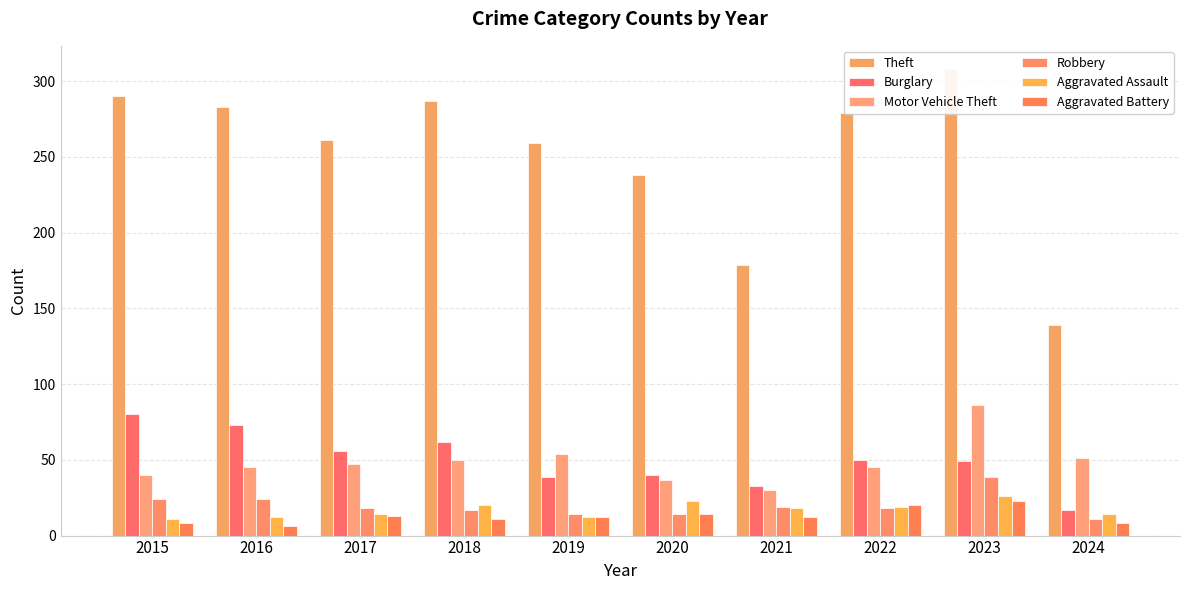

Reading left to right, transcribe all the data shown in this chart.

Theft: 2015=290	2016=283	2017=261	2018=287	2019=259	2020=238	2021=179	2022=279	2023=308	2024=139
Burglary: 2015=80	2016=73	2017=56	2018=62	2019=39	2020=40	2021=33	2022=50	2023=49	2024=17
Motor Vehicle Theft: 2015=40	2016=45	2017=47	2018=50	2019=54	2020=37	2021=30	2022=45	2023=86	2024=51
Robbery: 2015=24	2016=24	2017=18	2018=17	2019=14	2020=14	2021=19	2022=18	2023=39	2024=11
Aggravated Assault: 2015=11	2016=12	2017=14	2018=20	2019=12	2020=23	2021=18	2022=19	2023=26	2024=14
Aggravated Battery: 2015=8	2016=6	2017=13	2018=11	2019=12	2020=14	2021=12	2022=20	2023=23	2024=8